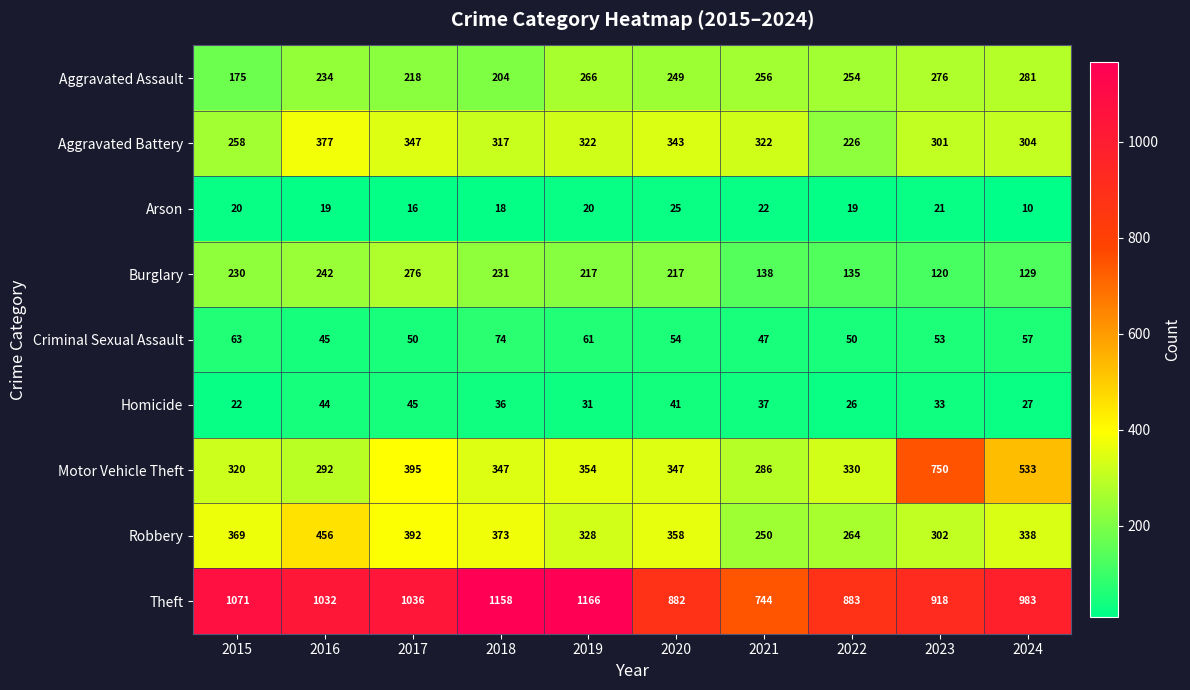

Where is Arson nearest to the value 17?

2017